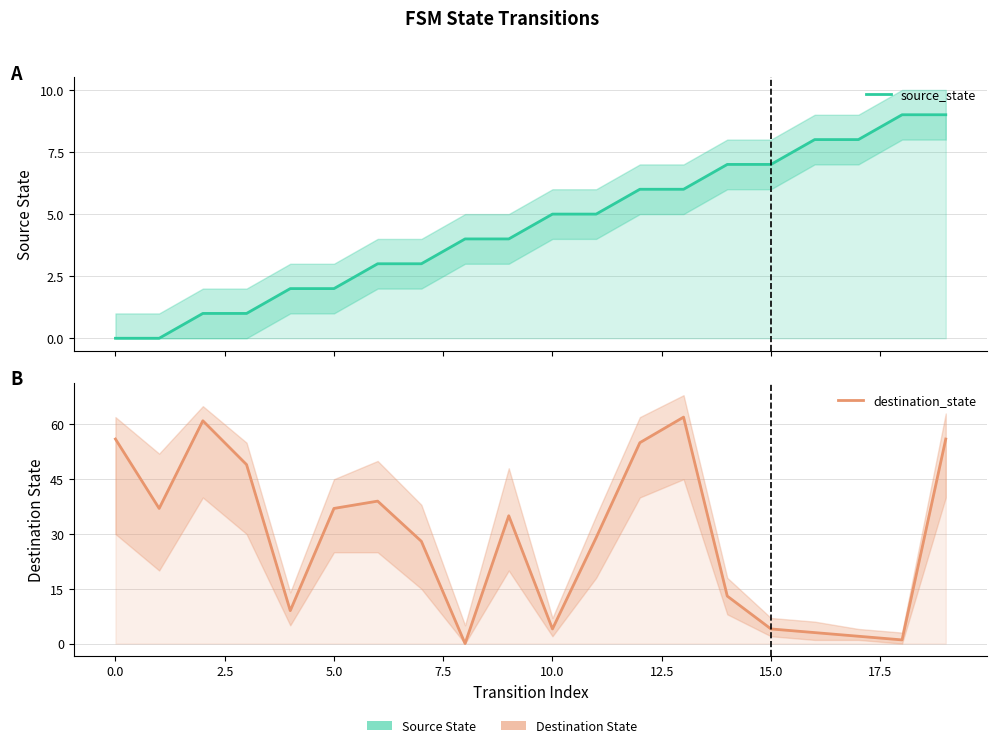

The value of source_state at 20.0 is 1. True or false?

False